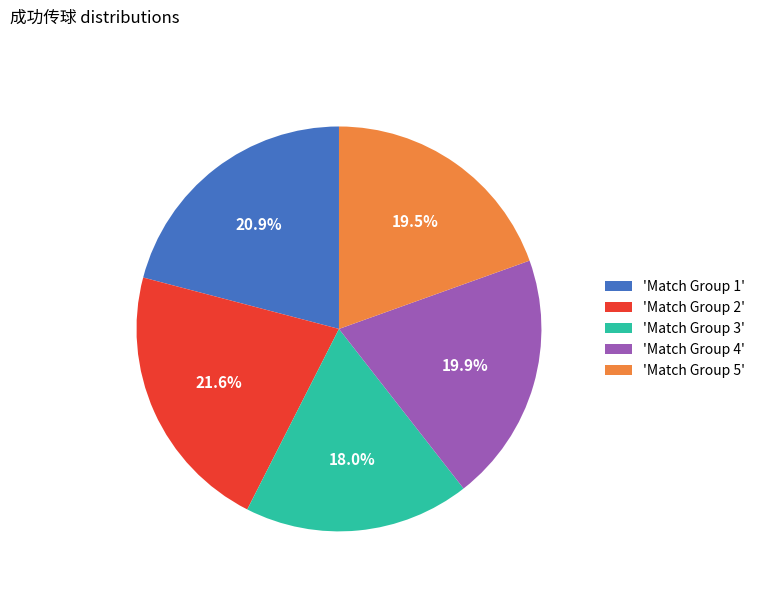

Which category has the smallest portion of the pie?

'Match Group 3'